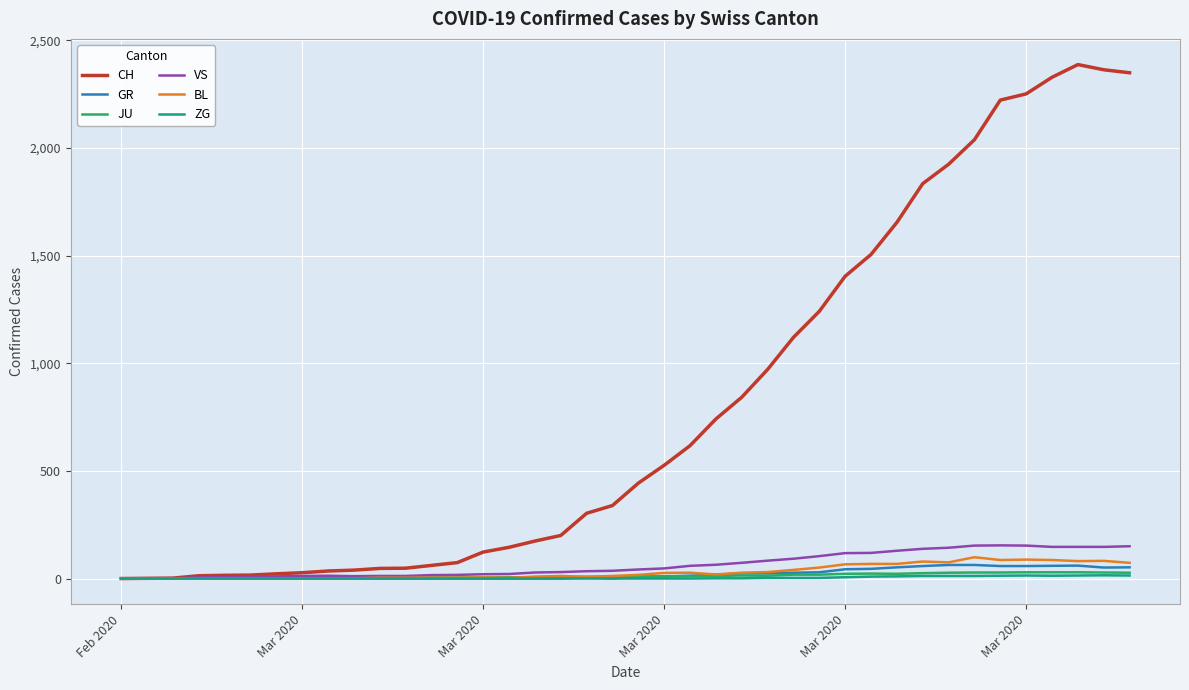

What is the maximum value shown in the chart?

2387